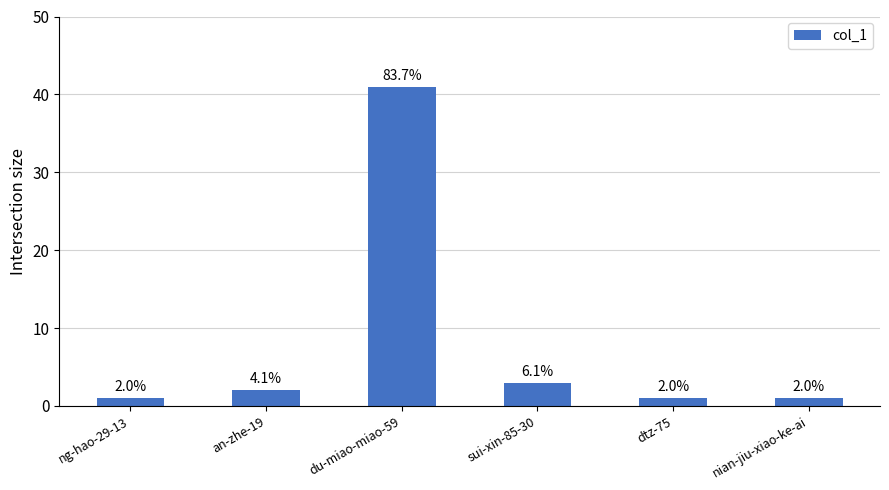

What is the sum of the values at sui-xin-85-30 and du-miao-miao-59?

44